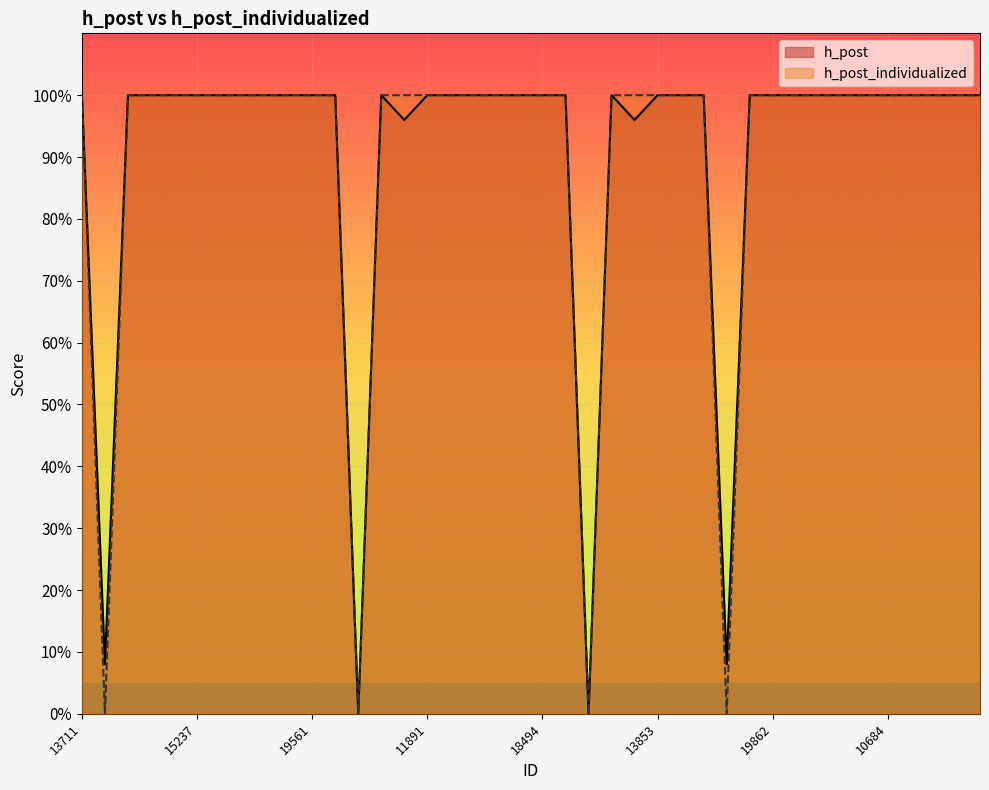

How many lines are shown in the chart?

2